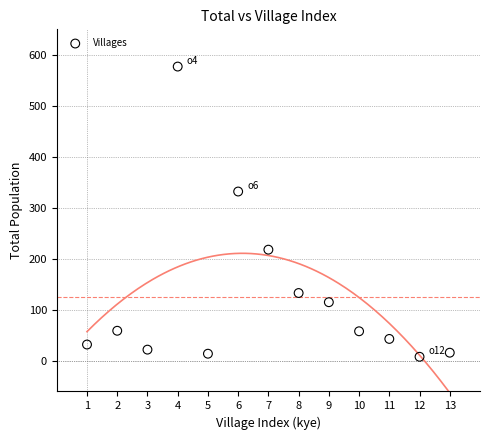

What Y value in the scatter plot is closest to 292?

332